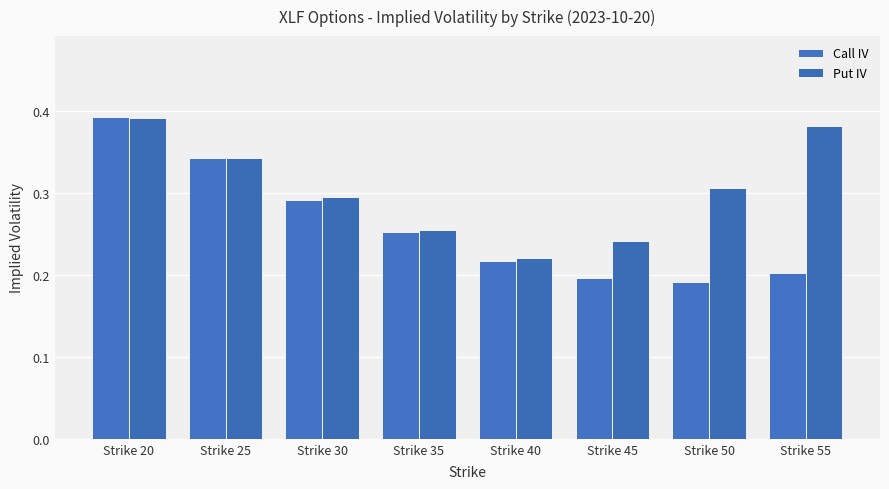

What are all the series names shown in the legend?

Call IV, Put IV